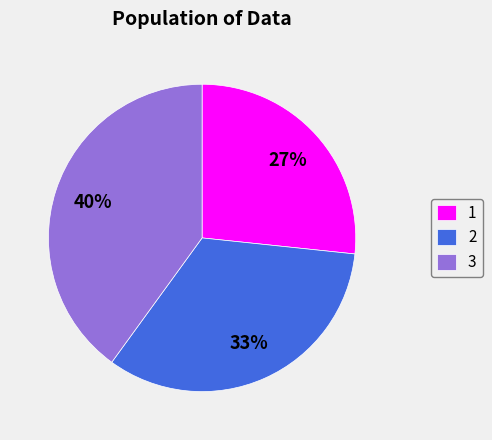

To the nearest percent, what percentage of the pie is 1?

27%